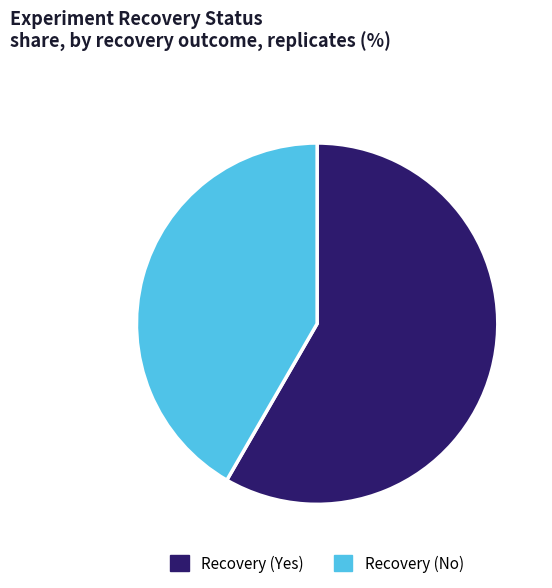

Rank the categories by value from highest to lowest.

Recovery (Yes), Recovery (No)